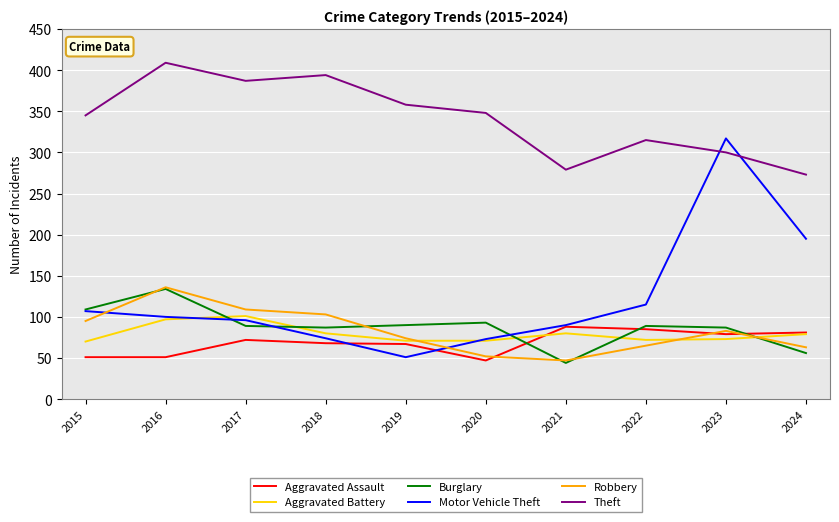

At which category does the chart reach its peak across all series?

2016